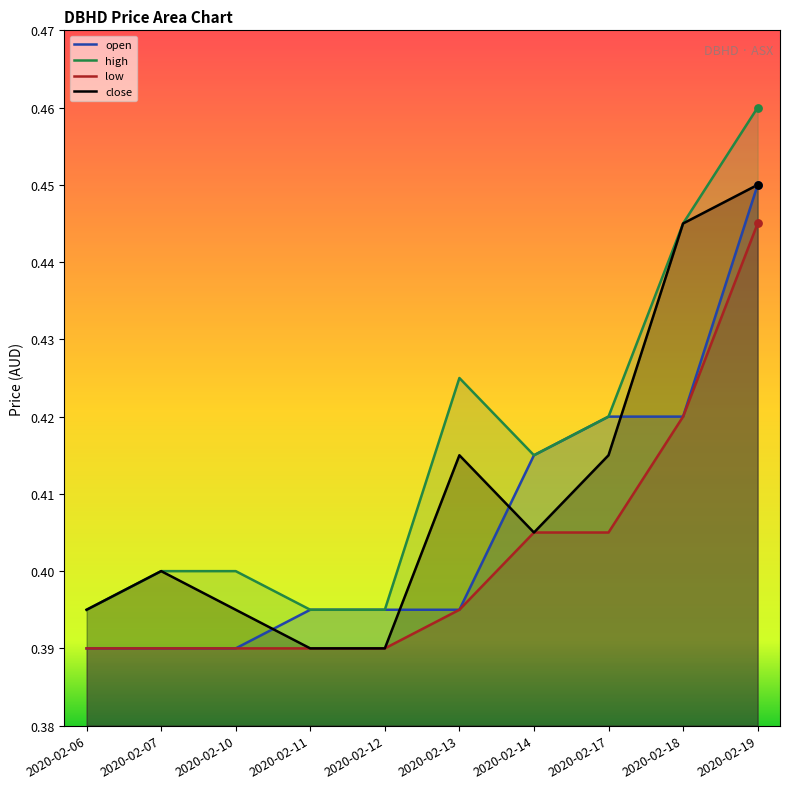

Which series has the largest total across all categories?

high